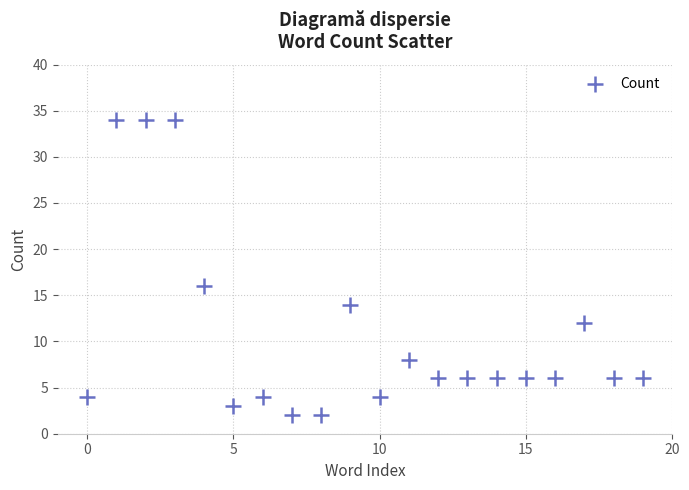

What is the range of Y values (max minus min)?

32